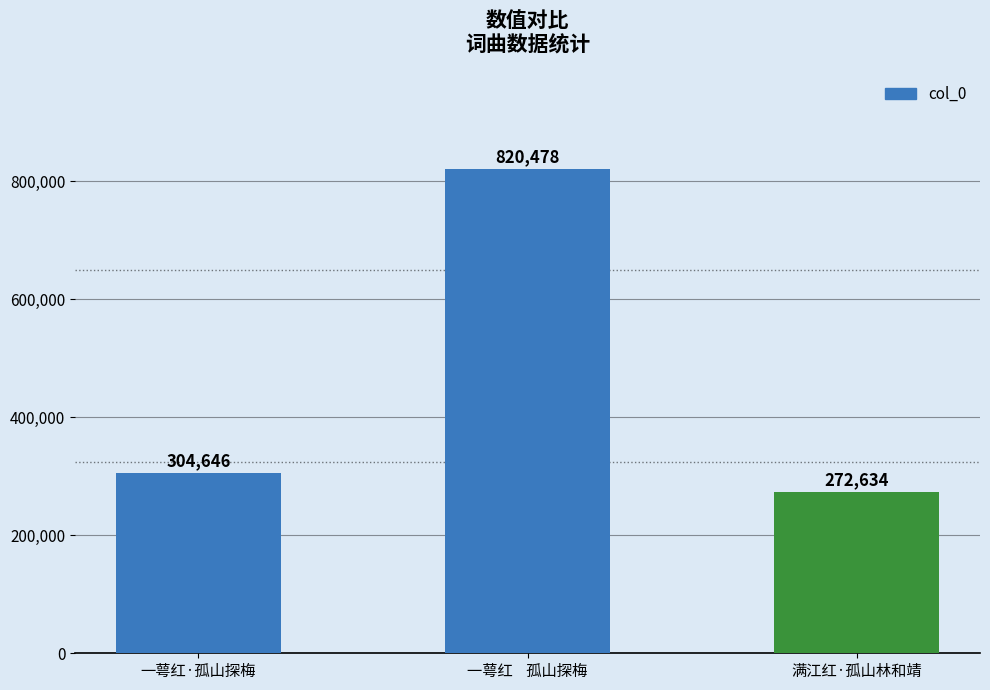

Rank the categories by value from lowest to highest.

满江红·孤山林和靖, 一萼红·孤山探梅, 一萼红    孤山探梅